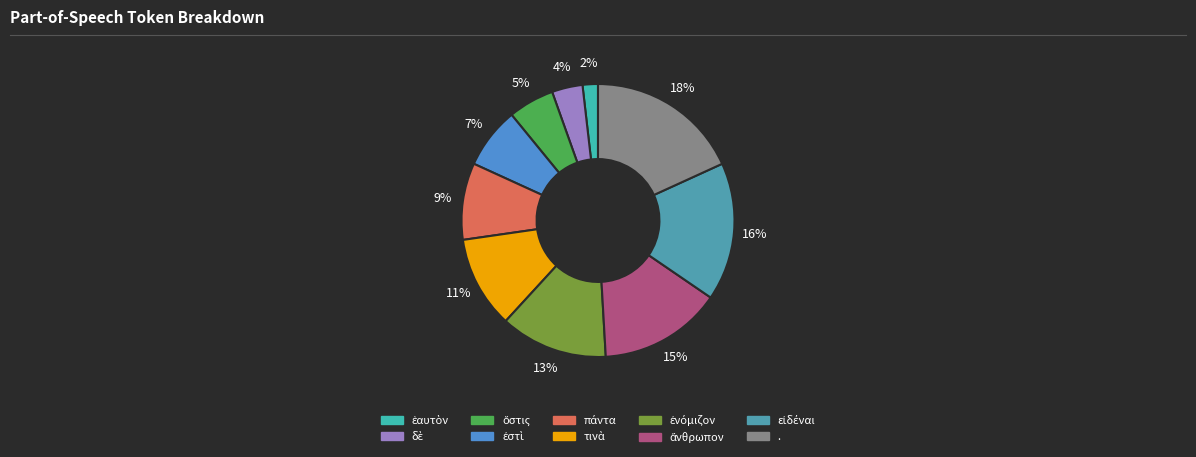

To the nearest percent, what is the difference between the largest and smallest slice percentages?

16%